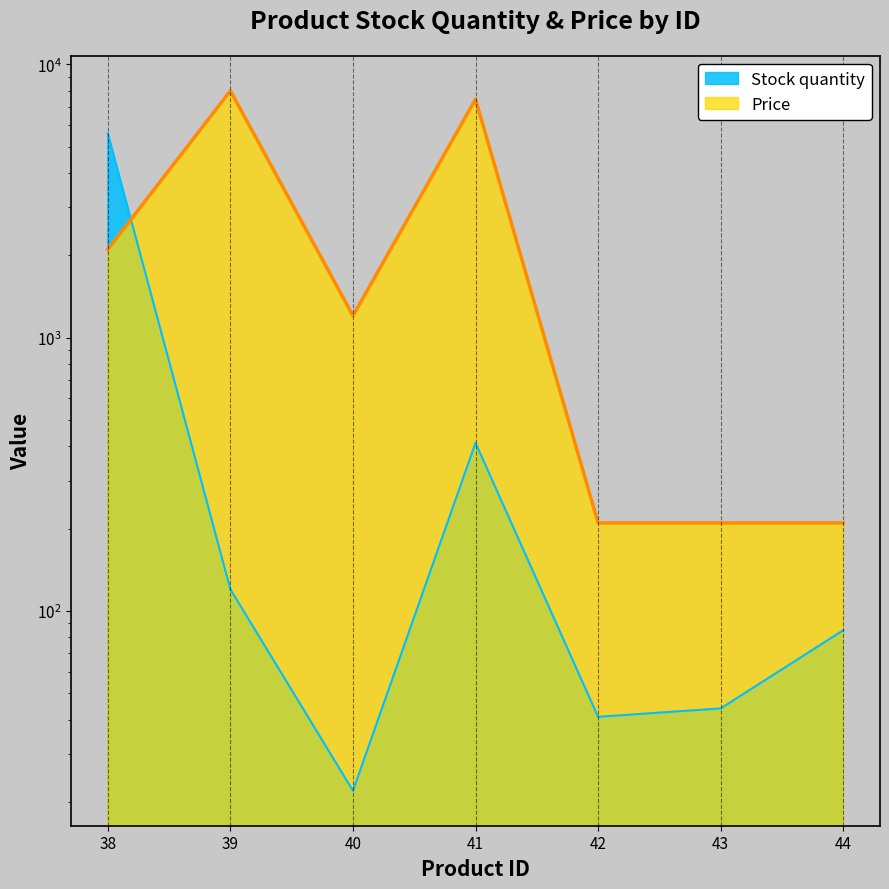

What are all the series names shown in the legend?

Stock quantity, Price